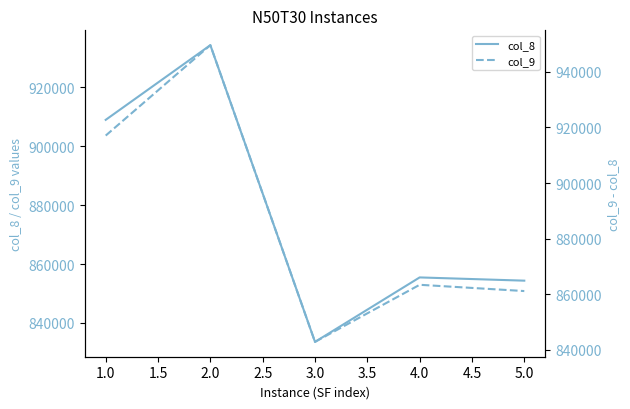

Which series has the widest spread of values?

col_9